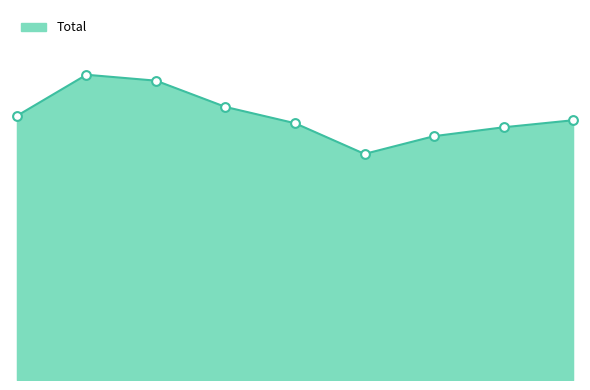

Which series has the widest spread of Y values?

Total_line